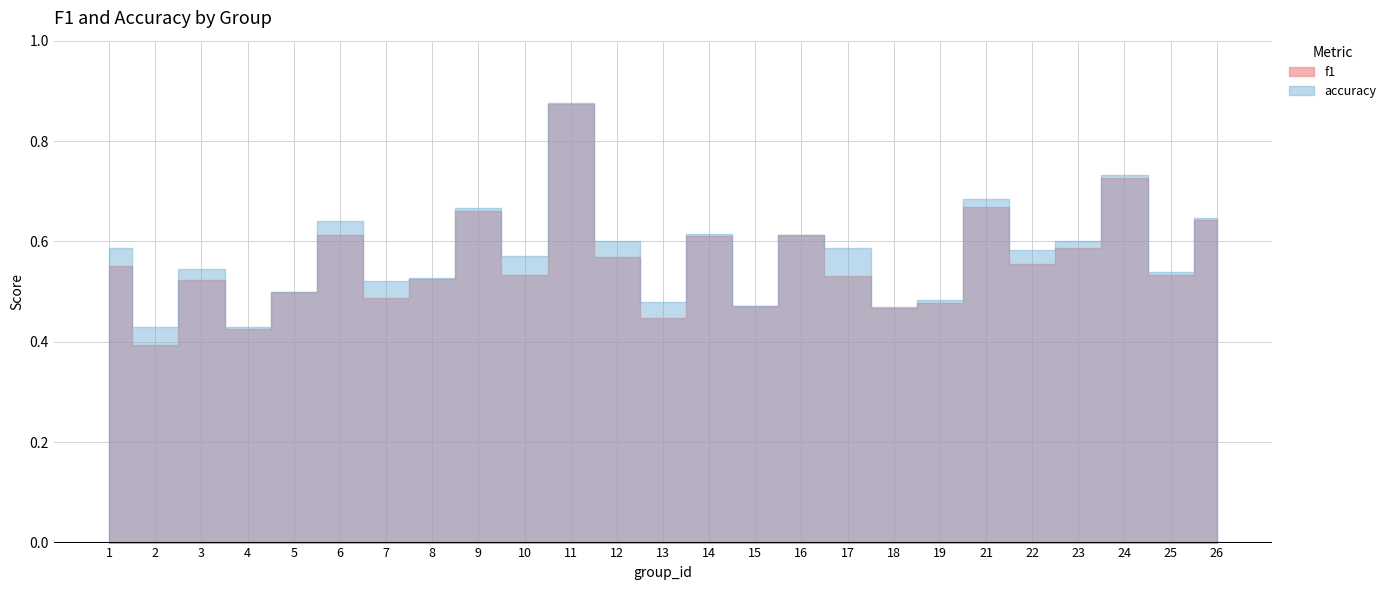

What is the total value across all series at 3?

1.1